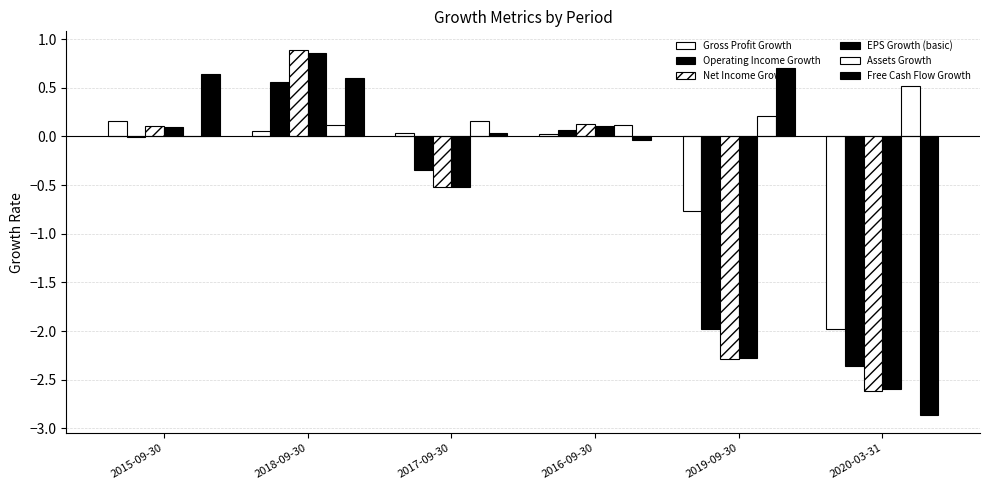

Where is Operating Income Growth nearest to the value 0?

2015-09-30